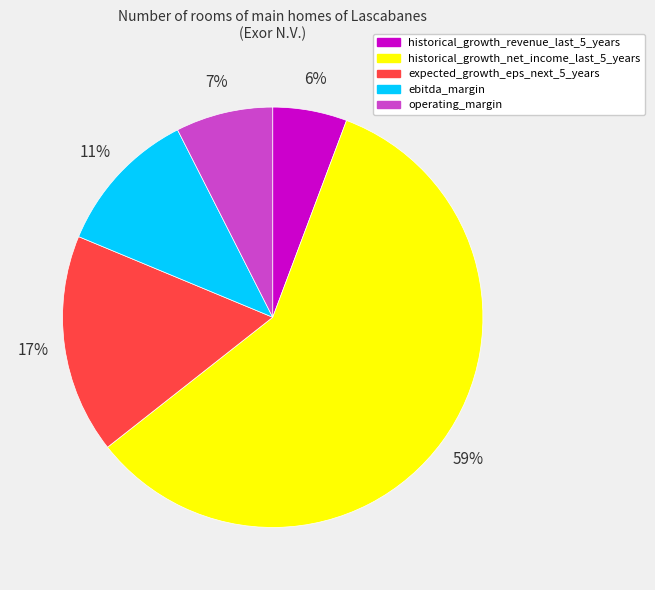

True or false: historical_growth_revenue_last_5_years accounts for 6% of the total.

True